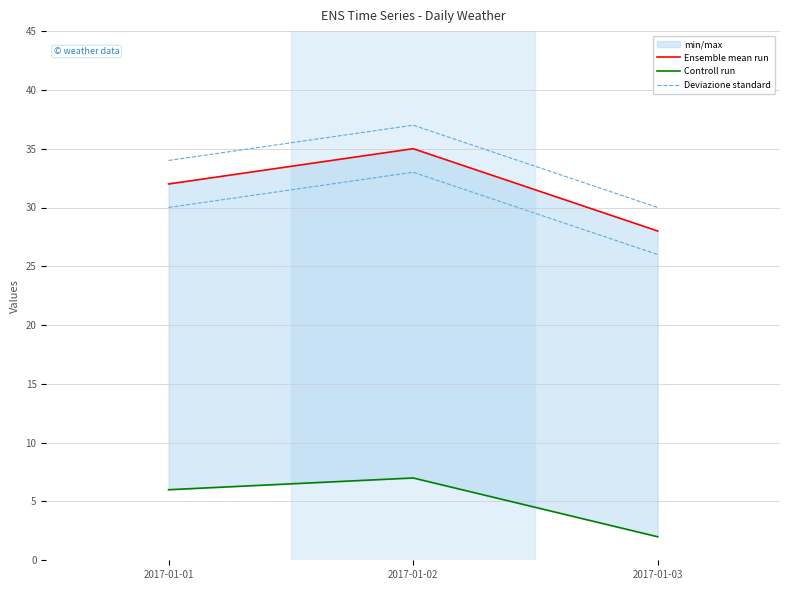

Reading right to left, what are all the values shown in this chart?

Ensemble mean run: 28	35	32
Controll run: 2	7	6
Deviazione standard: 30	37	34